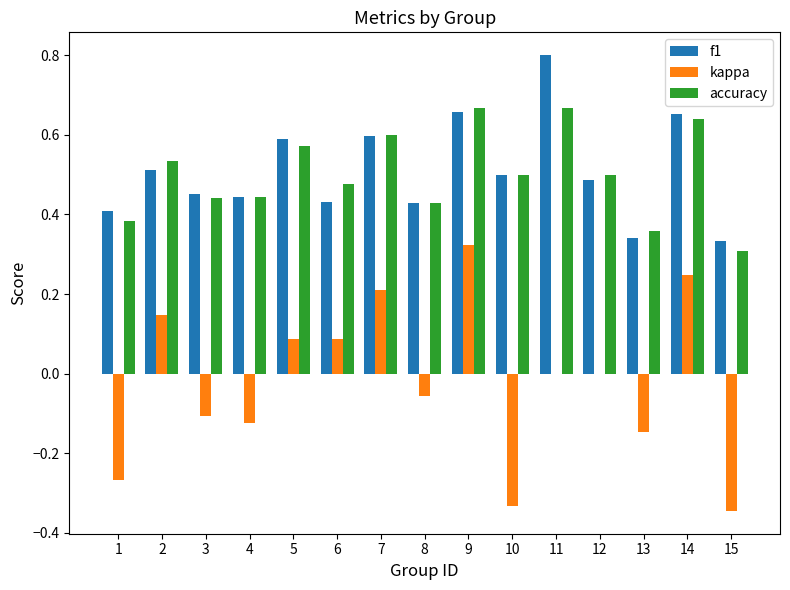

What is the total value across all series at 6?

1.0